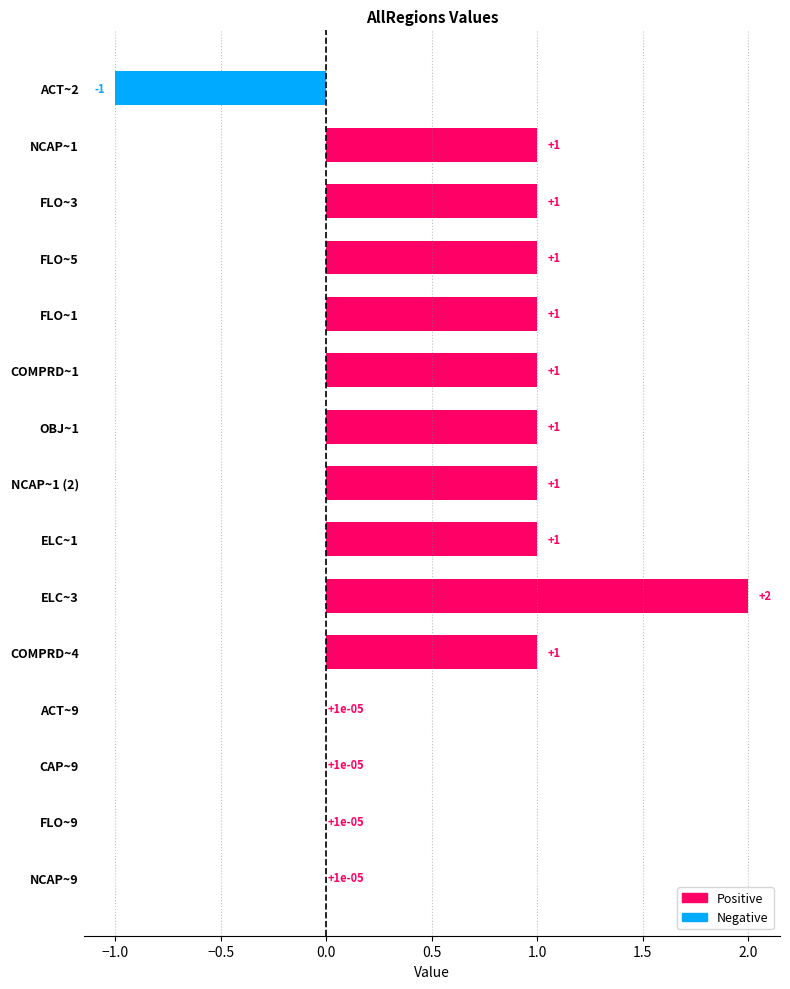

What is the approximate value at COMPRD~4?

1.0